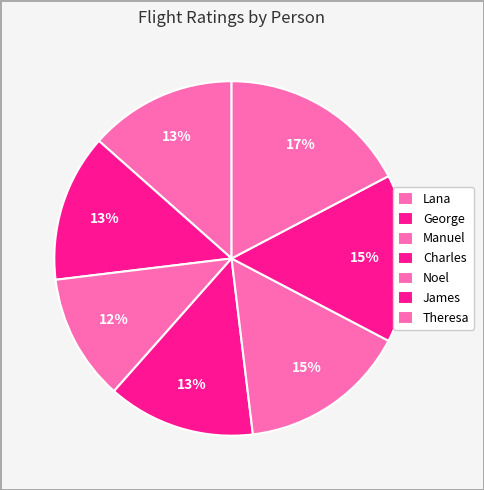

Which has a higher value, Manuel or Lana?

Lana